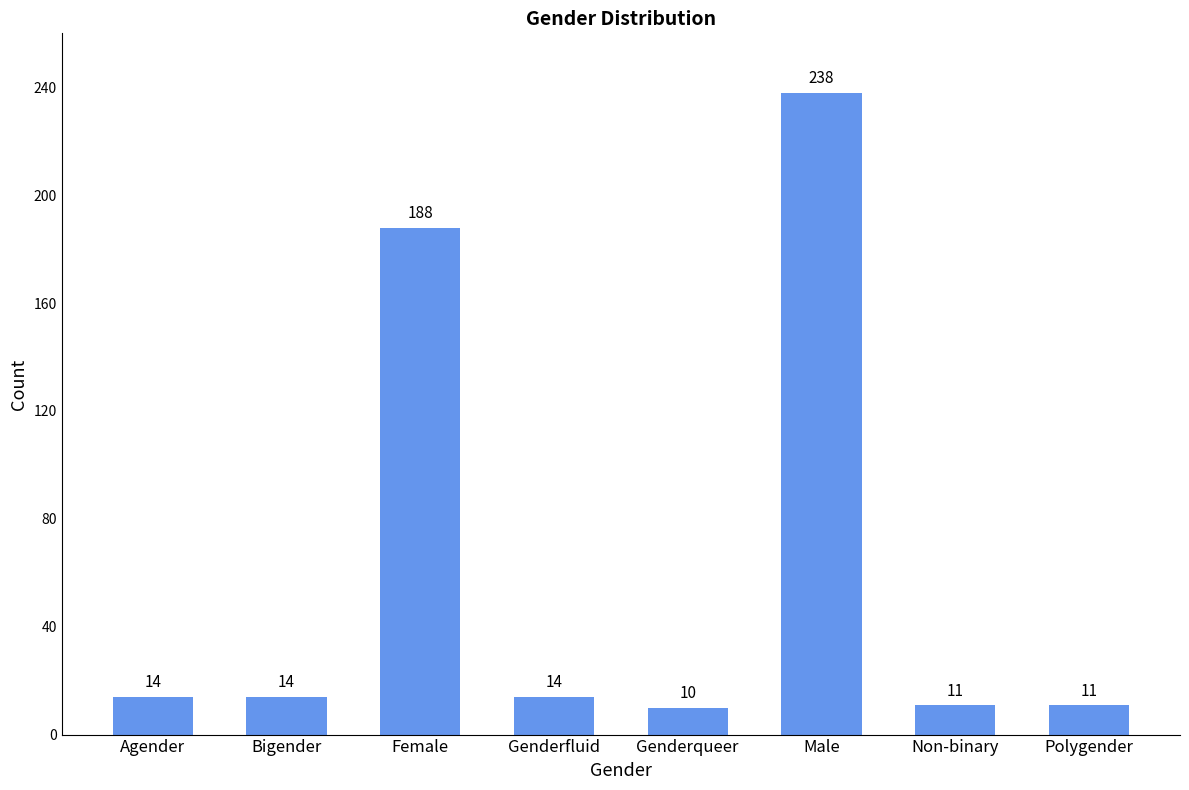

How many categories are shown in the chart?

8